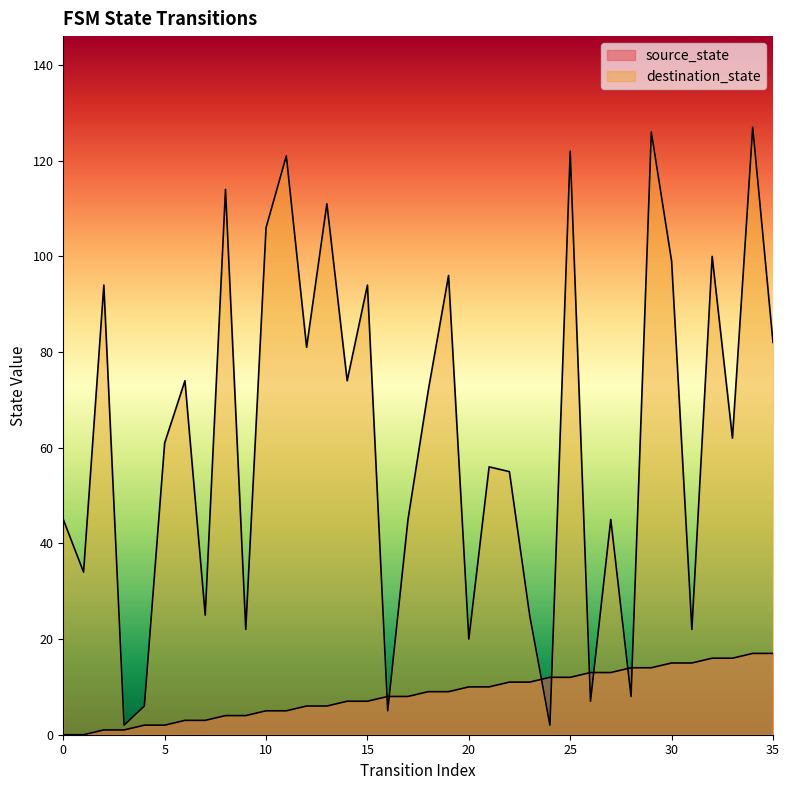

Where do destination_state and source_state first cross each other?

15 and 16